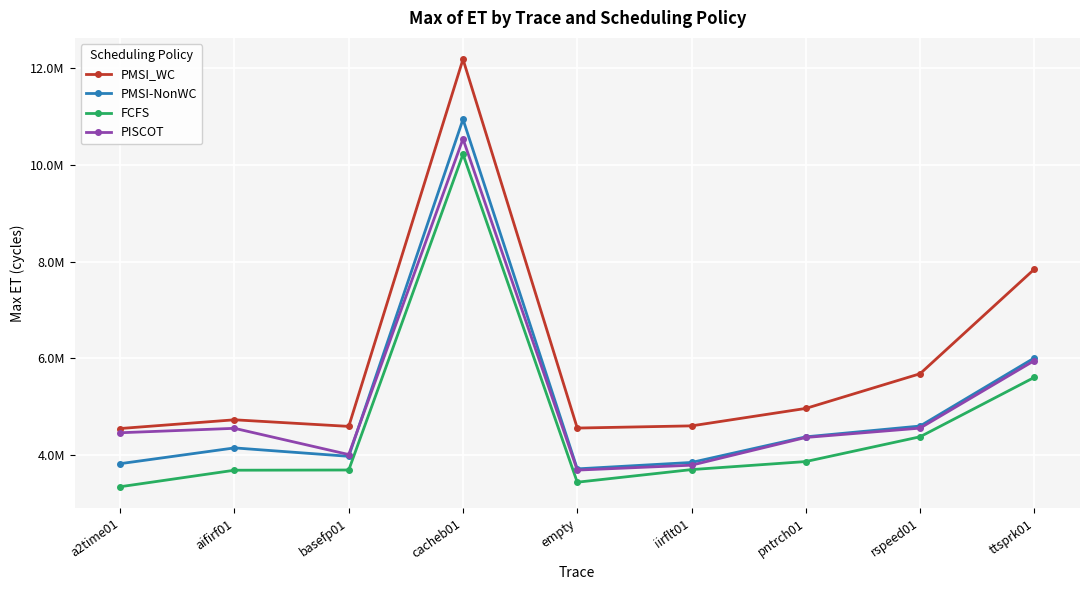

What is the difference between the PMSI-NonWC values at basefp01 and empty?

259651